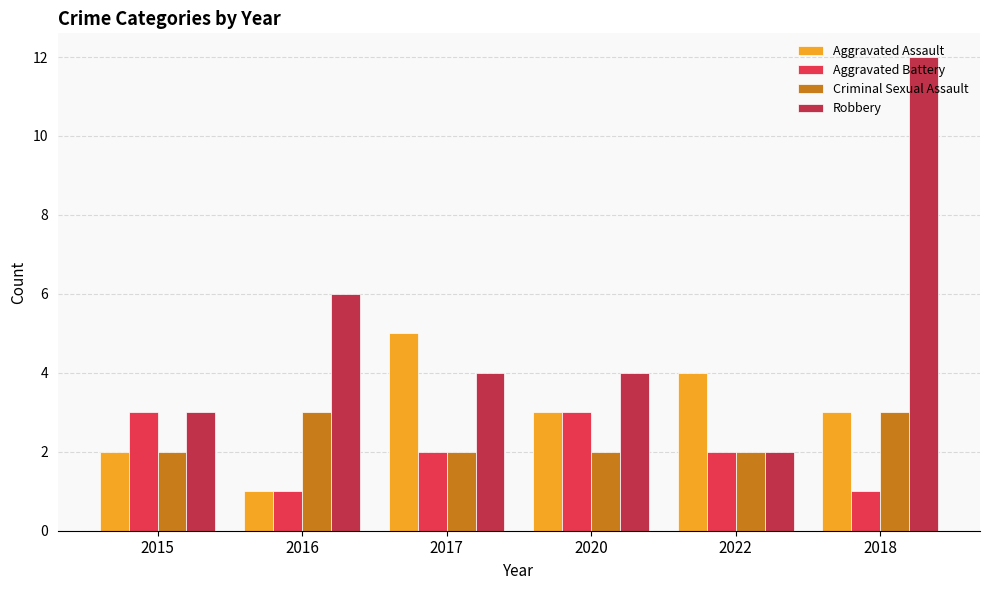

What is the label of the 4th bar from the left?

2020